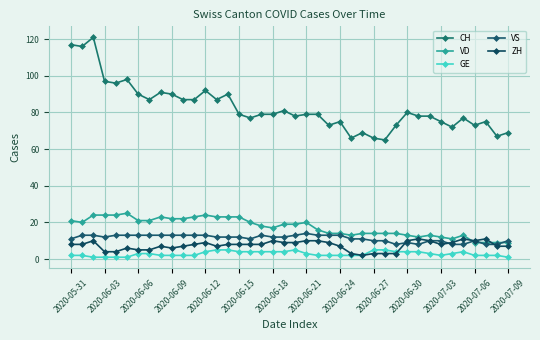

Count the number of data series in this chart.

5